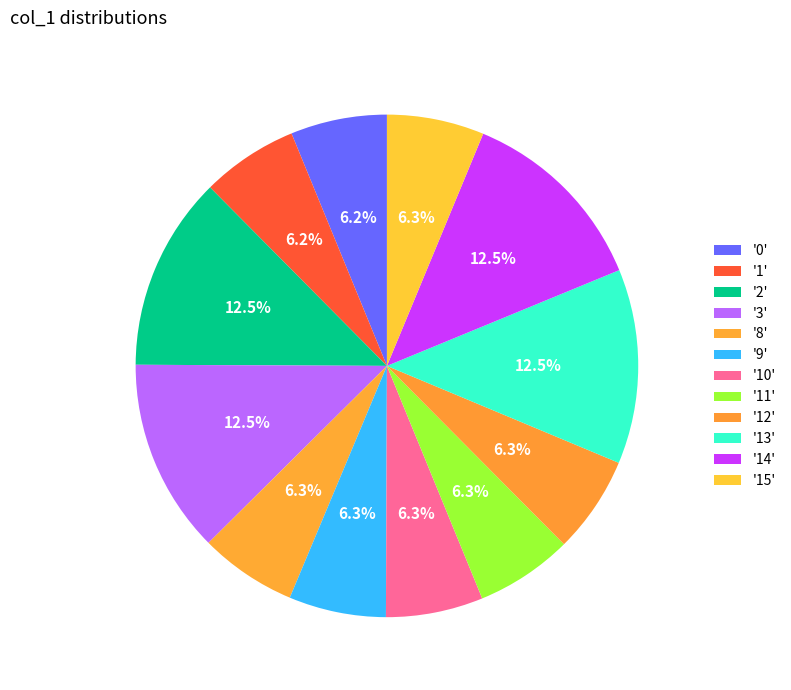

Count the number of slices in the pie.

12